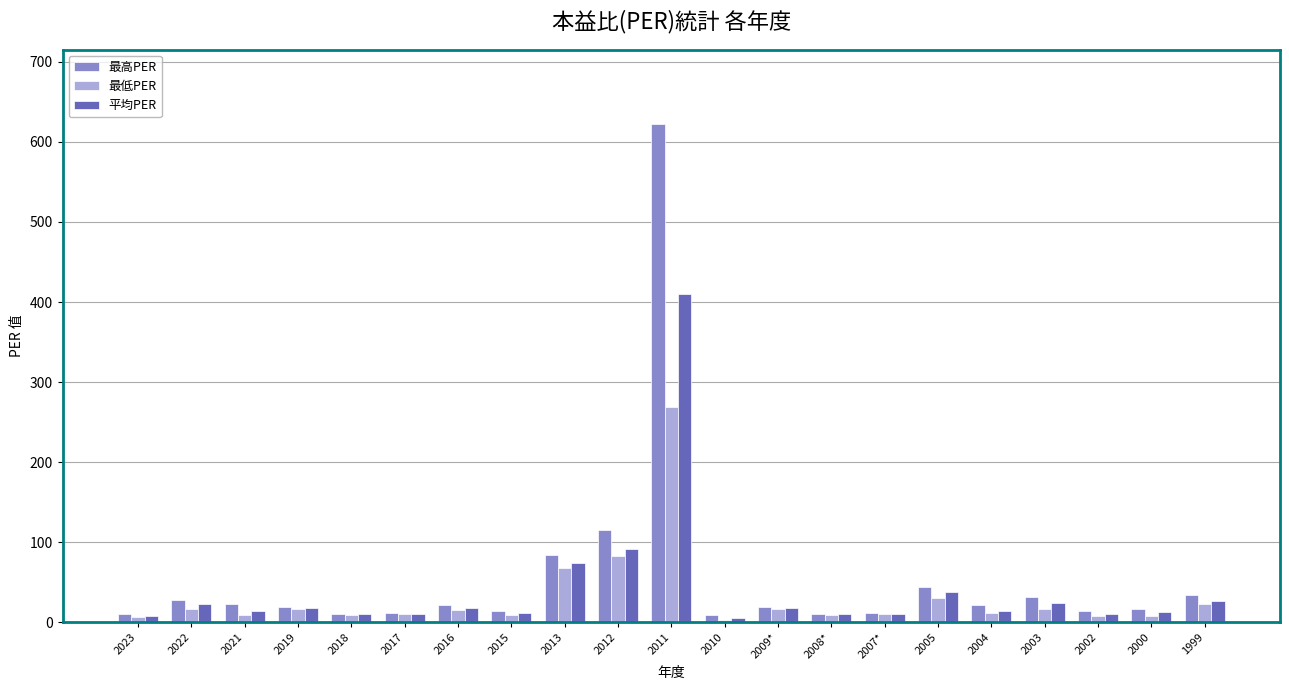

What is the greatest value displayed?

622.0